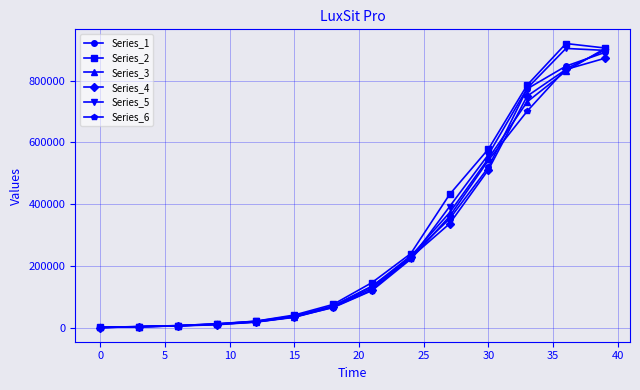

At how many categories does at least one series exceed 211114?

6